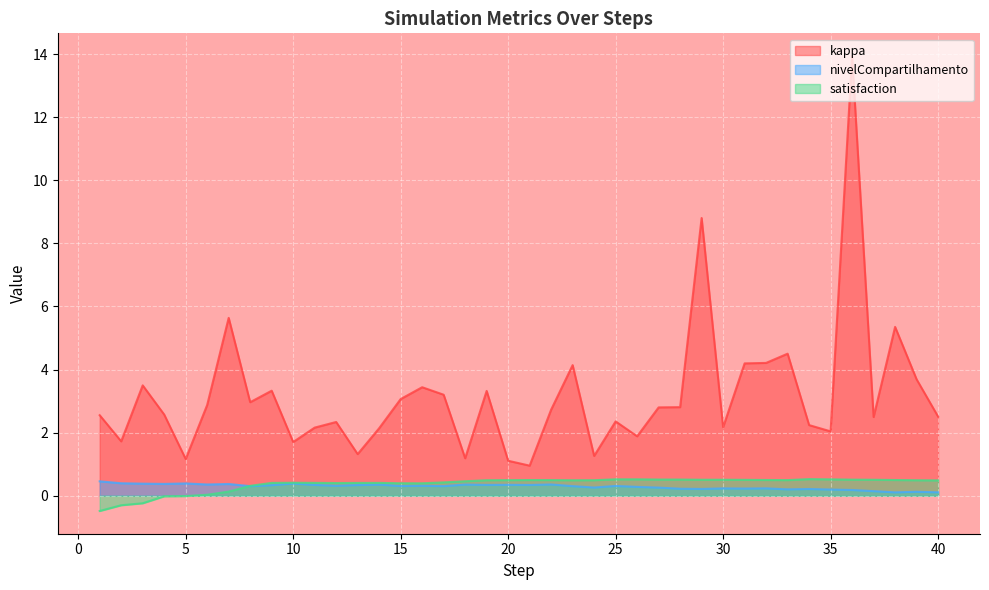

Reading left to right, list all the values displayed in this chart.

kappa: 1=2.6	2=1.7	3=3.5	4=2.6	5=1.2	6=2.9	7=5.6	8=3.0	9=3.3	10=1.7	11=2.2	12=2.3	13=1.3	14=2.1	15=3.1	16=3.4	17=3.2	18=1.2	19=3.3	20=1.1	21=1.0	22=2.7	23=4.1	24=1.3	25=2.4	26=1.9	27=2.8	28=2.8	29=8.8	30=2.2	31=4.2	32=4.2	33=4.5	34=2.2	35=2.0	36=13.9	37=2.5	38=5.4	39=3.7	40=2.5
nivelCompartilhamento: 1=0.5	2=0.4	3=0.4	4=0.4	5=0.4	6=0.4	7=0.4	8=0.3	9=0.3	10=0.4	11=0.3	12=0.3	13=0.3	14=0.4	15=0.3	16=0.3	17=0.3	18=0.4	19=0.3	20=0.3	21=0.3	22=0.4	23=0.3	24=0.3	25=0.3	26=0.3	27=0.3	28=0.2	29=0.2	30=0.2	31=0.2	32=0.2	33=0.2	34=0.2	35=0.2	36=0.2	37=0.1	38=0.1	39=0.1	40=0.1
satisfaction: 1=-0.5	2=-0.3	3=-0.2	4=-0.0	5=-0.0	6=0.0	7=0.1	8=0.3	9=0.4	10=0.4	11=0.4	12=0.4	13=0.4	14=0.4	15=0.4	16=0.4	17=0.4	18=0.5	19=0.5	20=0.5	21=0.5	22=0.5	23=0.5	24=0.5	25=0.5	26=0.5	27=0.5	28=0.5	29=0.5	30=0.5	31=0.5	32=0.5	33=0.5	34=0.5	35=0.5	36=0.5	37=0.5	38=0.5	39=0.5	40=0.5